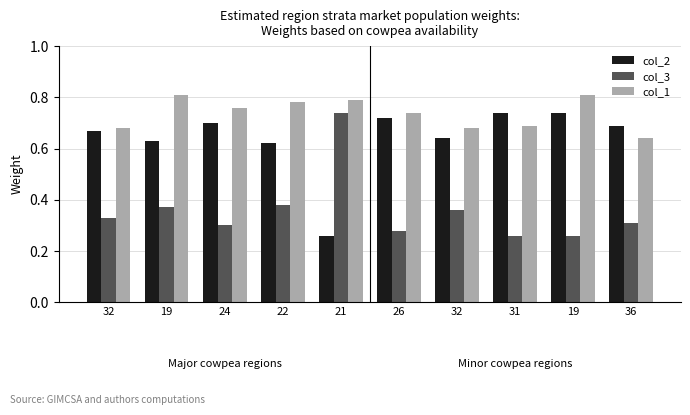

What is the sum of the col_1 values at 31 and 36?

1.3